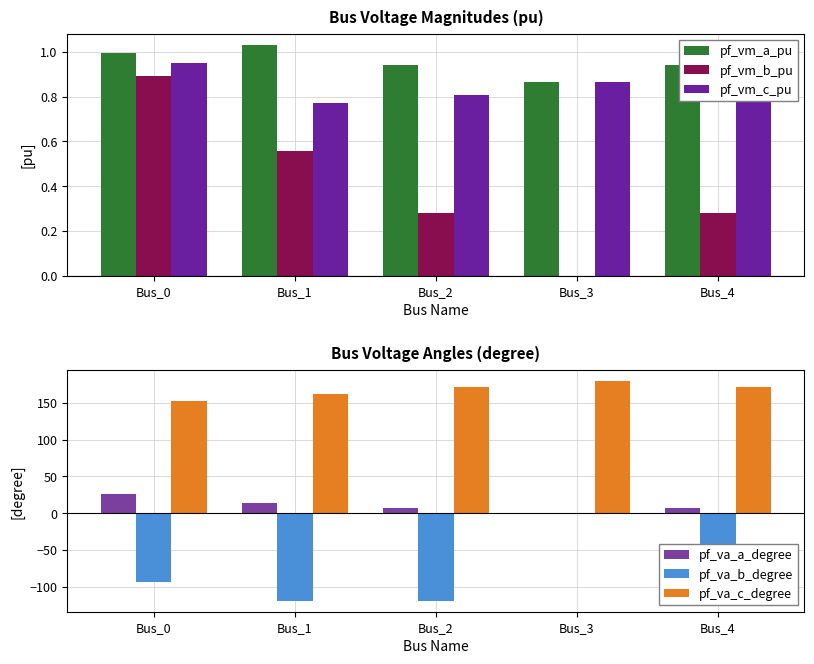

Reading left to right, transcribe all the data shown in this chart.

pf_vm_a_pu: Bus_0=1.0	Bus_1=1.0	Bus_2=0.9	Bus_3=0.9	Bus_4=0.9
pf_vm_b_pu: Bus_0=0.9	Bus_1=0.6	Bus_2=0.3	Bus_3=0.0	Bus_4=0.3
pf_vm_c_pu: Bus_0=1.0	Bus_1=0.8	Bus_2=0.8	Bus_3=0.9	Bus_4=0.8
pf_va_a_degree: Bus_0=26.6	Bus_1=13.7	Bus_2=7.4	Bus_3=0.0	Bus_4=7.4
pf_va_b_degree: Bus_0=-93.2	Bus_1=-119.0	Bus_2=-119.0	Bus_3=0.0	Bus_4=-119.0
pf_va_c_degree: Bus_0=152.1	Bus_1=161.6	Bus_2=171.3	Bus_3=180.0	Bus_4=171.3